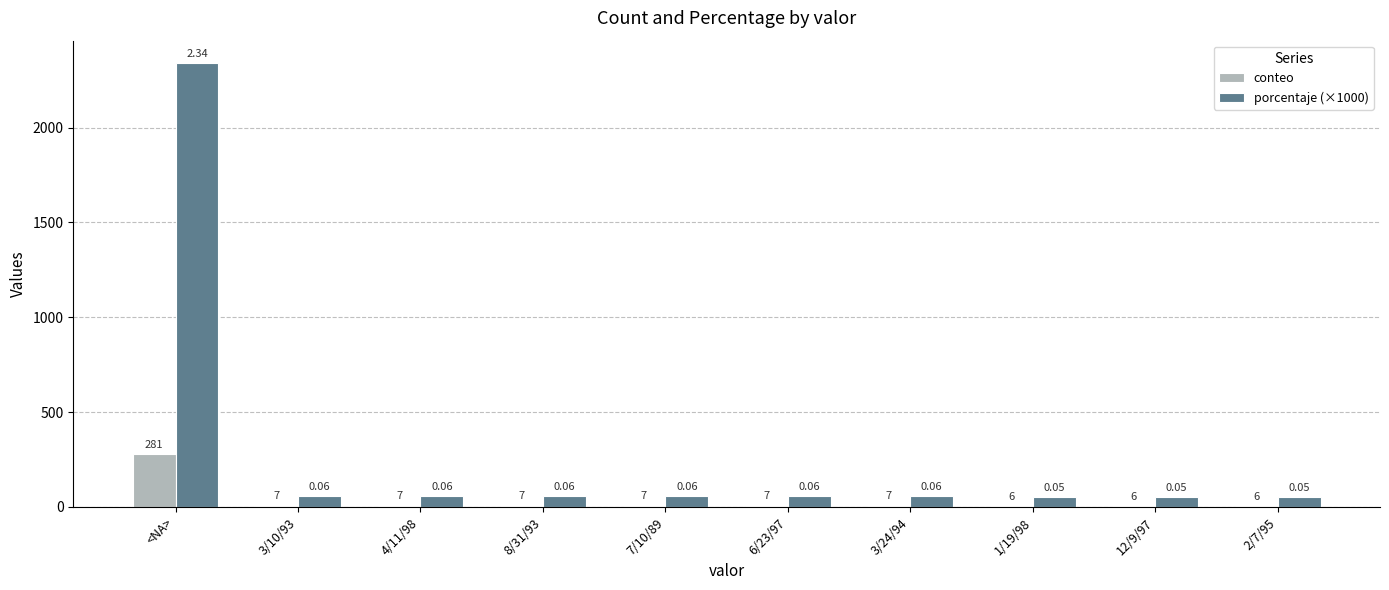

What is the sum of the conteo values at 4/11/98 and 12/9/97?

13.0